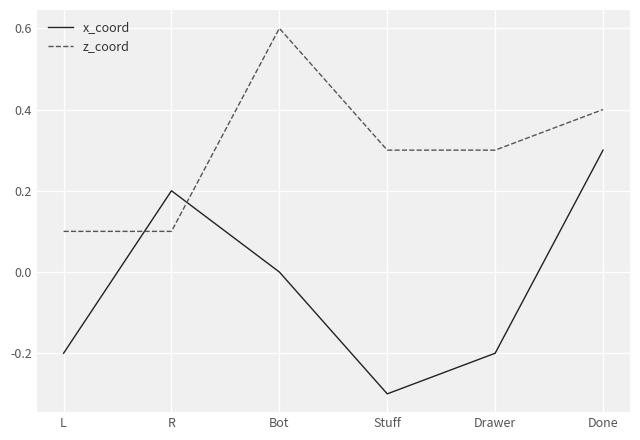

Between R and Stuff, which series saw the biggest shift?

x_coord